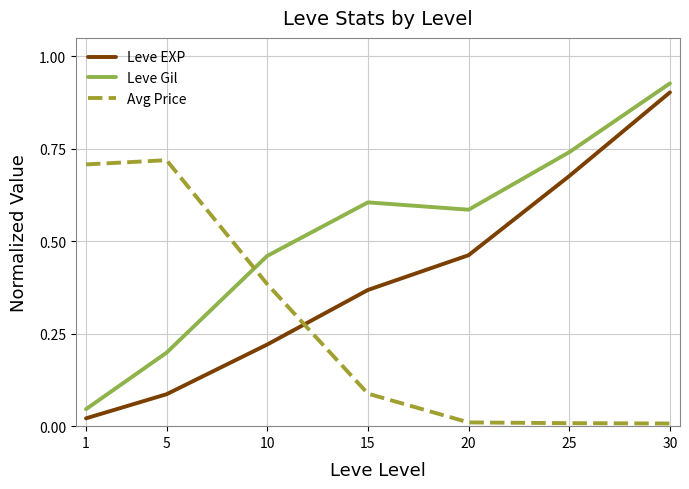

In Leve Gil, how many points are higher than both neighbors (excluding endpoints)?

1